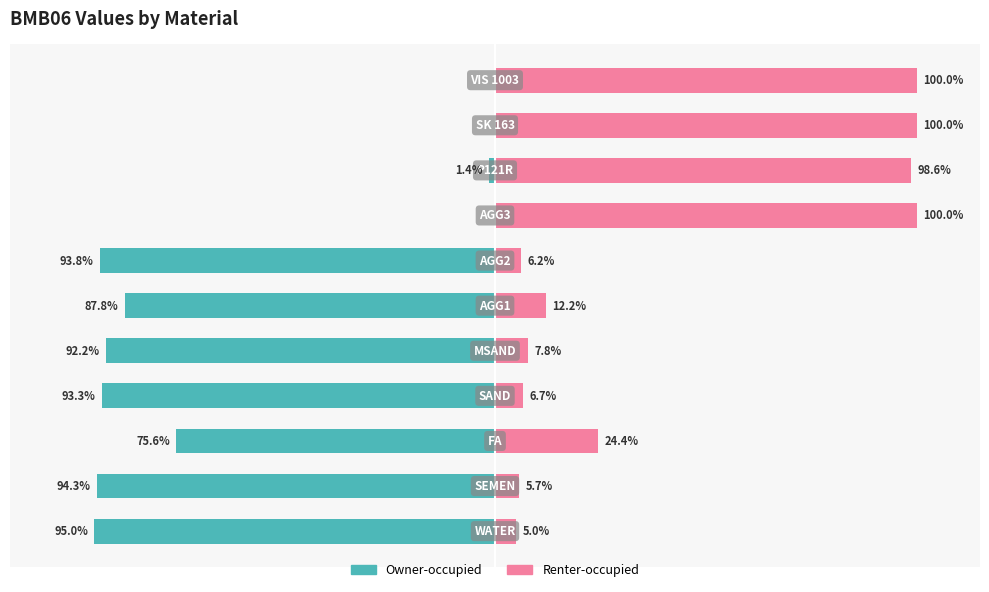

Reading right to left, list all the values displayed in this chart.

Owner-occupied: 0.0	0.0	-1.4	0.0	-93.8	-87.8	-92.2	-93.3	-75.6	-94.3	-95.0
Renter-occupied: 100.0	100.0	98.6	100.0	6.2	12.2	7.8	6.7	24.4	5.7	5.0